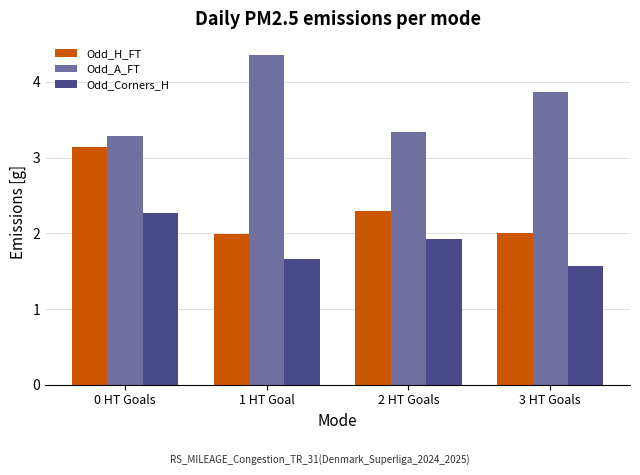

Which series has the largest total across all categories?

Odd_A_FT